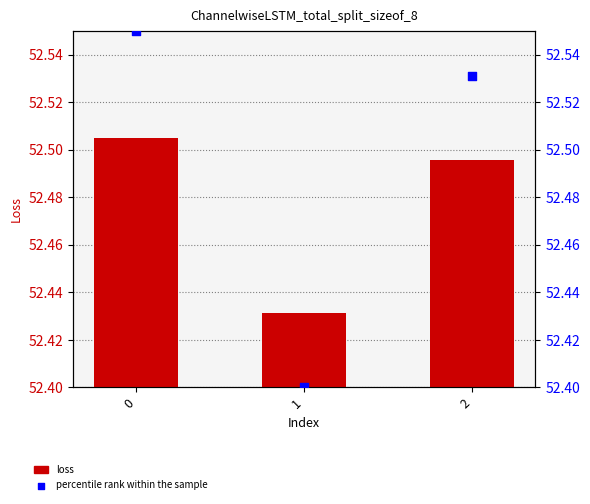

Is the value of loss at 2 greater than the value of percentile rank within the sample at 2?

No